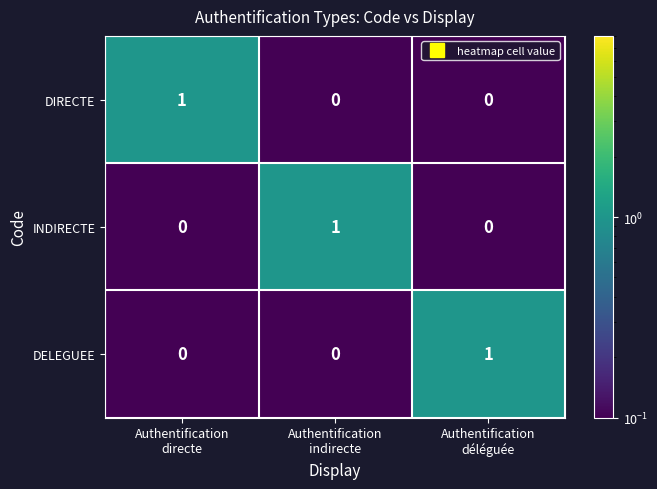

How many DELEGUEE values are between 0 and 1?

3